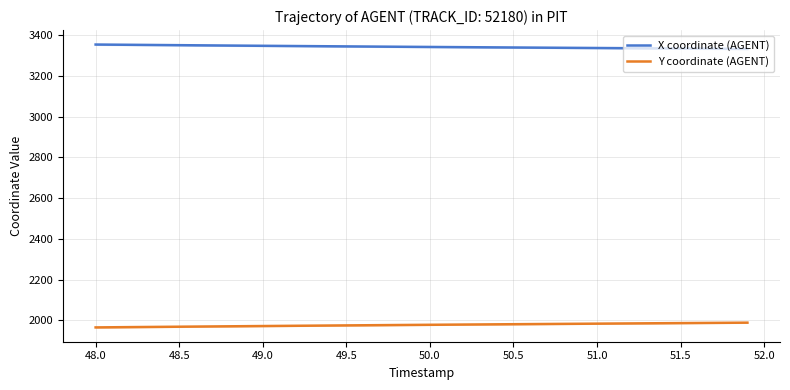

What is the lowest value of the X coordinate (AGENT) series?

3332.3